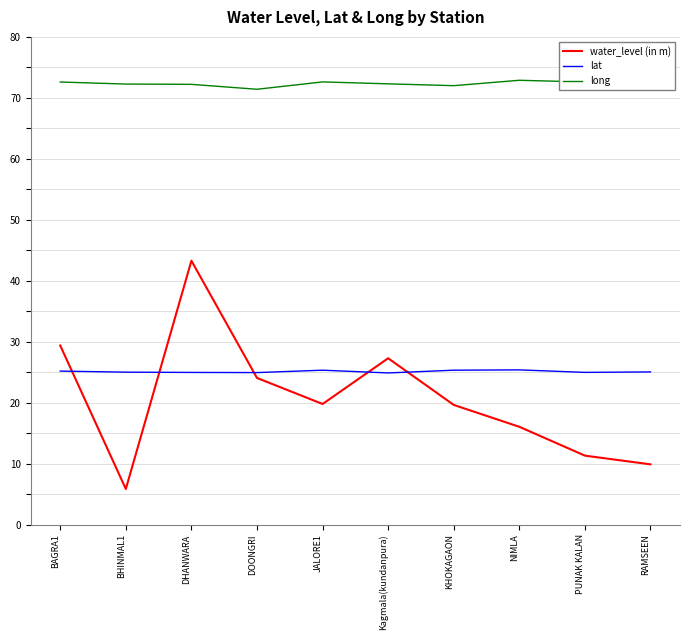

Which series changed the most between DHANWARA and KHOKAGAON?

water_level (in m)